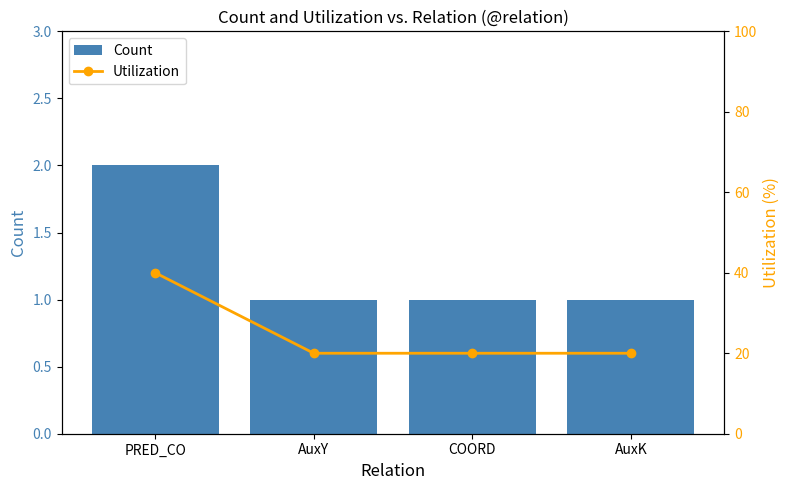

At which category is the sum across all series the highest?

PRED_CO